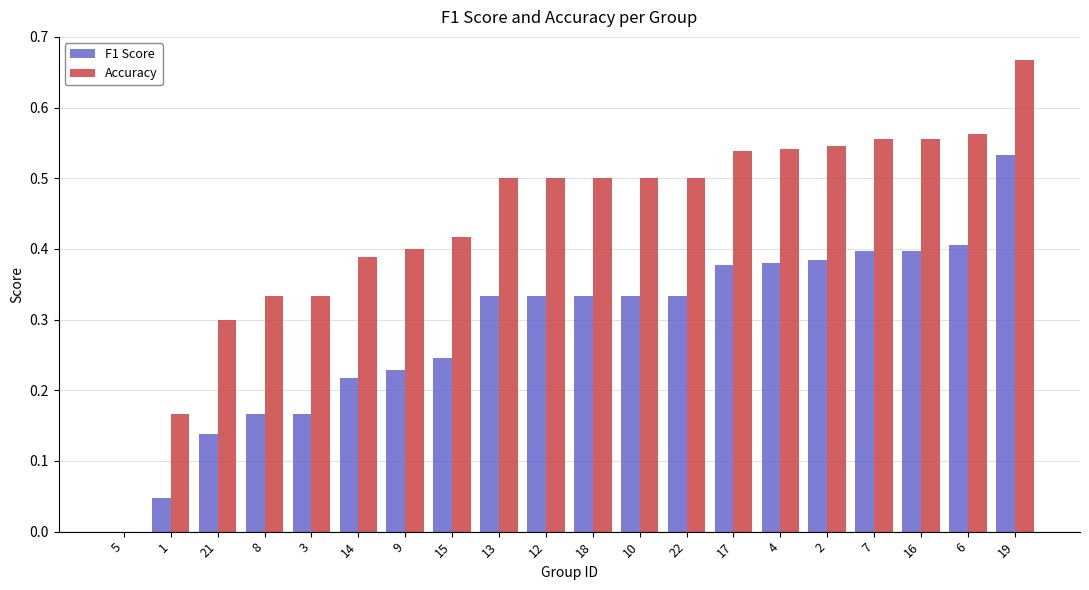

The value of Accuracy at 10 is 0.1. True or false?

False